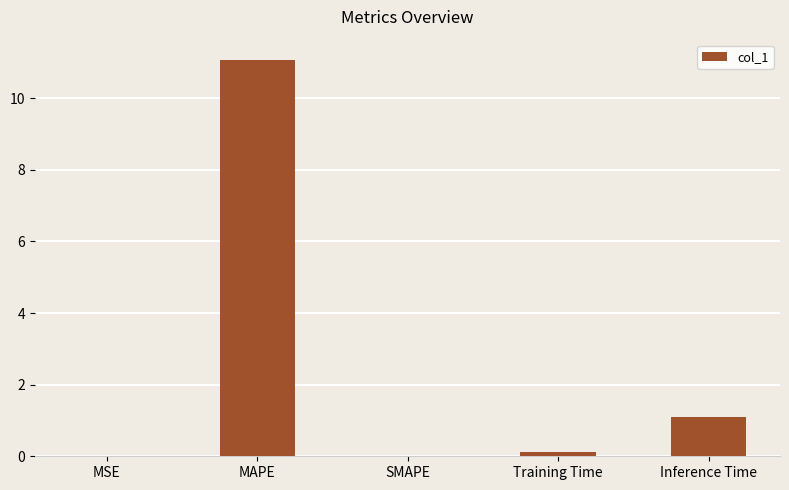

Is it true that the value at SMAPE is 3.6?

False